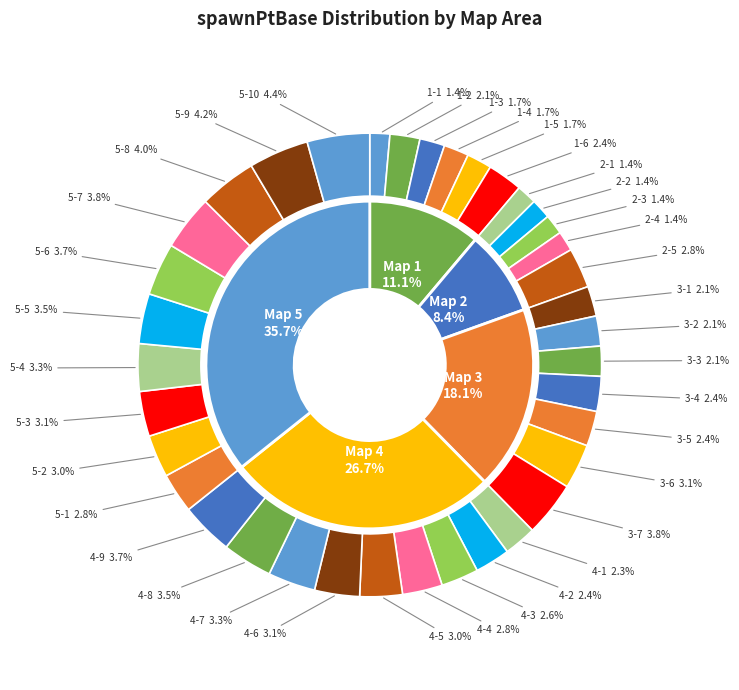

What is the smallest slice in the pie chart?

1-1